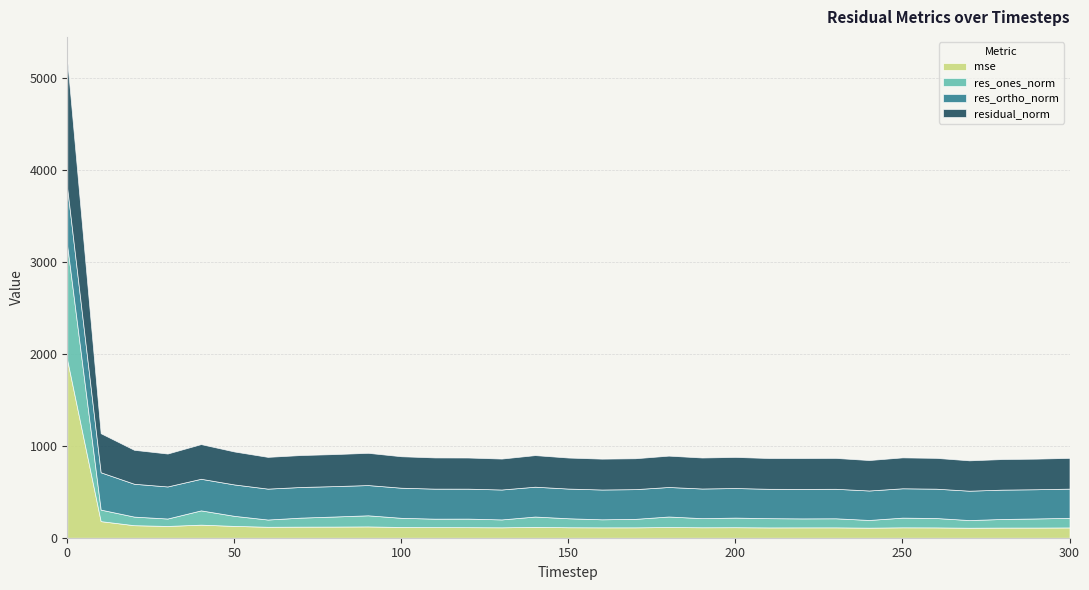

What is the difference between the second highest and second lowest values in the res_ortho_norm series?

88.1